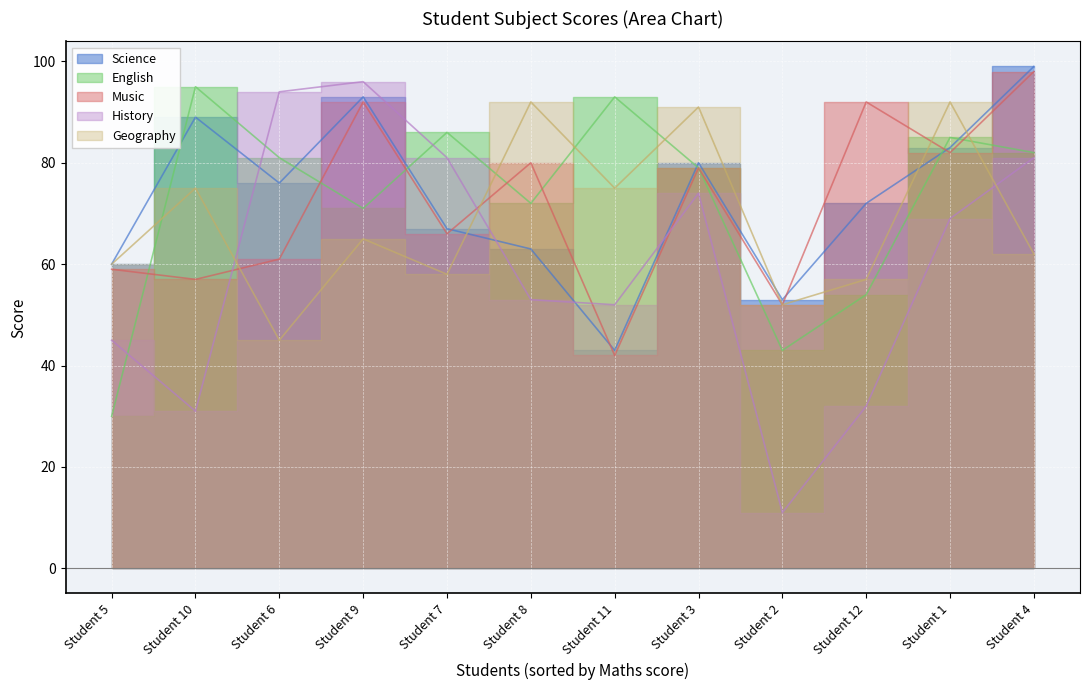

What is the difference between the maximum and minimum values in the Music series?

56